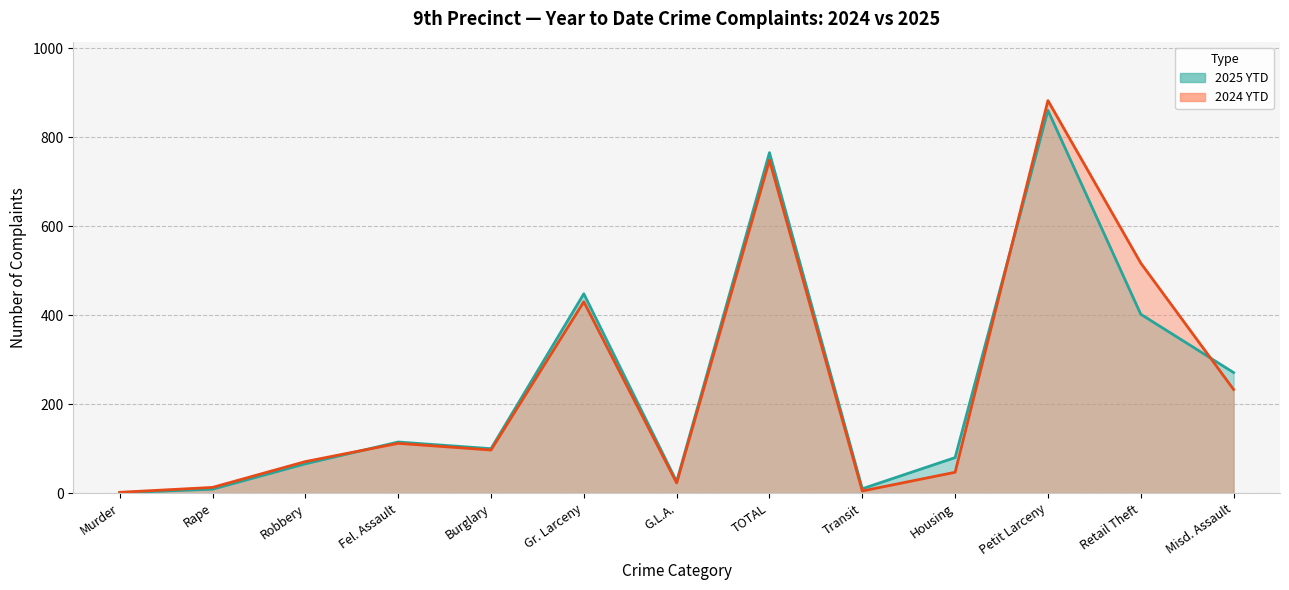

How many intersections are there between 2024 YTD and 2025 YTD?

3